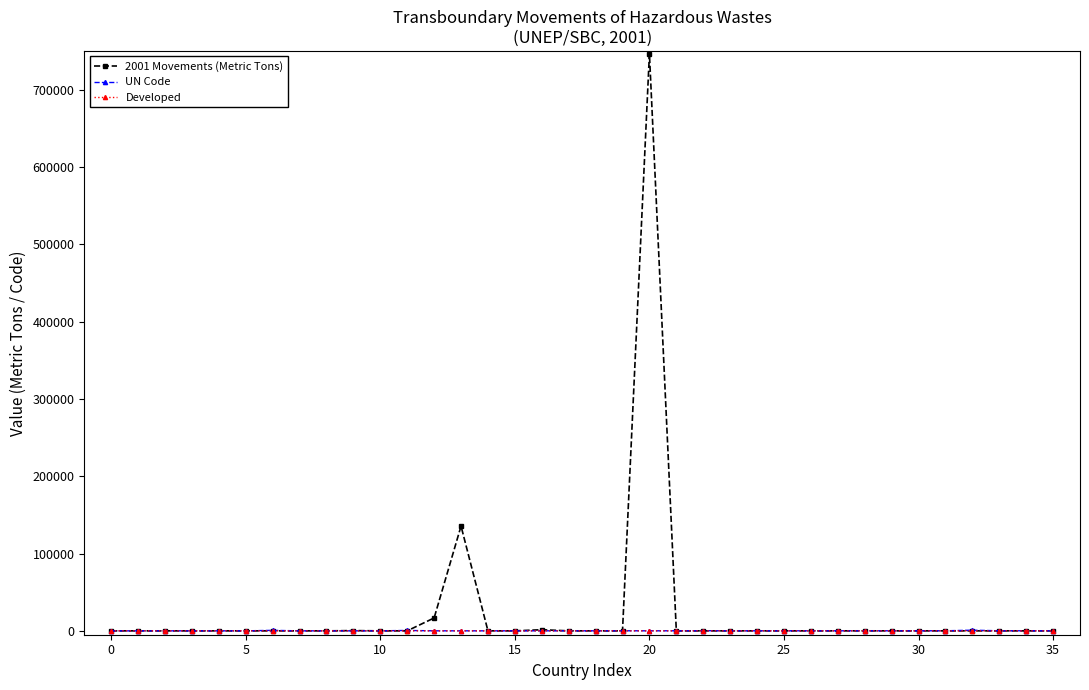

At which category is the sum across all series the highest?

20